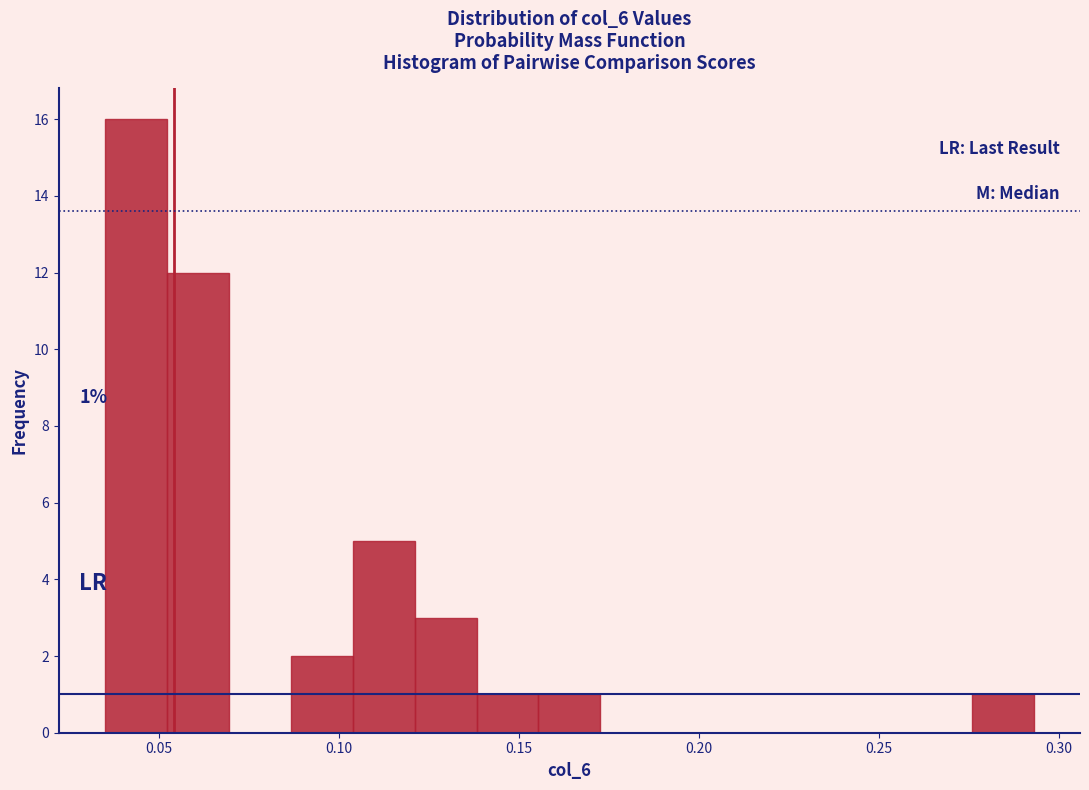

Read against the x-axis, roughly where is the centre of the tallest bar?

0.045